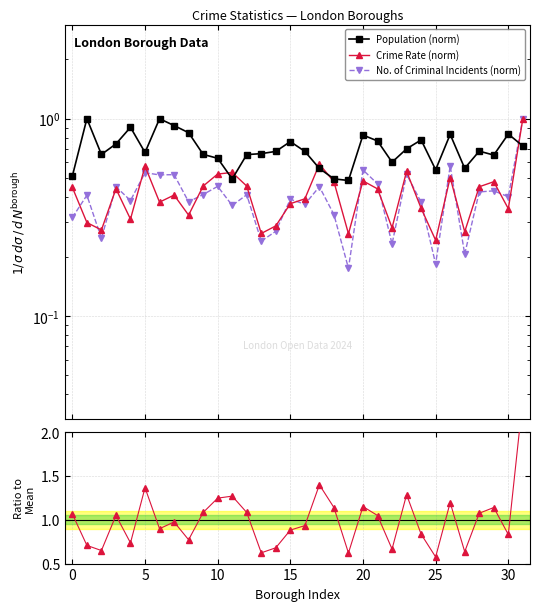

What is the greatest value displayed?

2.4